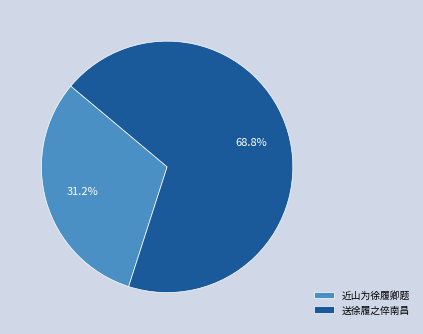

Approximately how many times larger is the value at 送徐履之倅南昌 compared to 近山为徐履卿题?

2.2